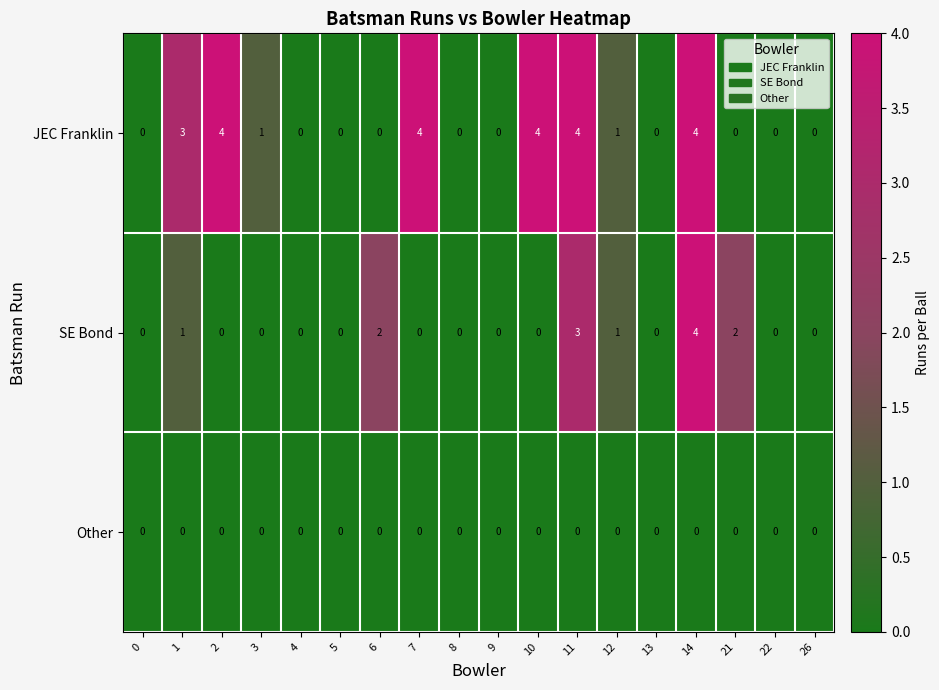

What is the difference between the second highest and minimum values in the JEC Franklin series?

4